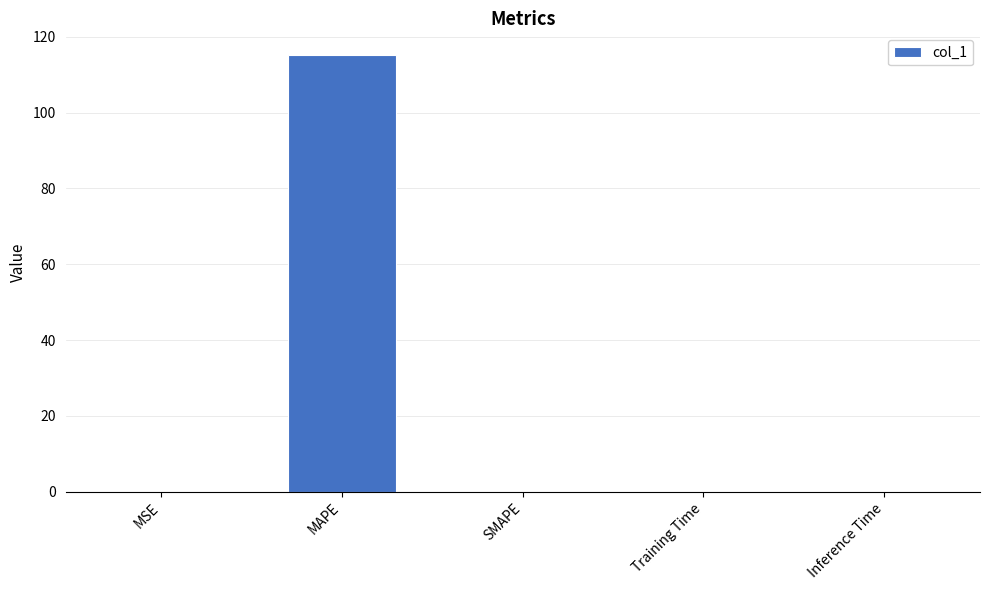

Is it true that the value at SMAPE is 0.0?

True